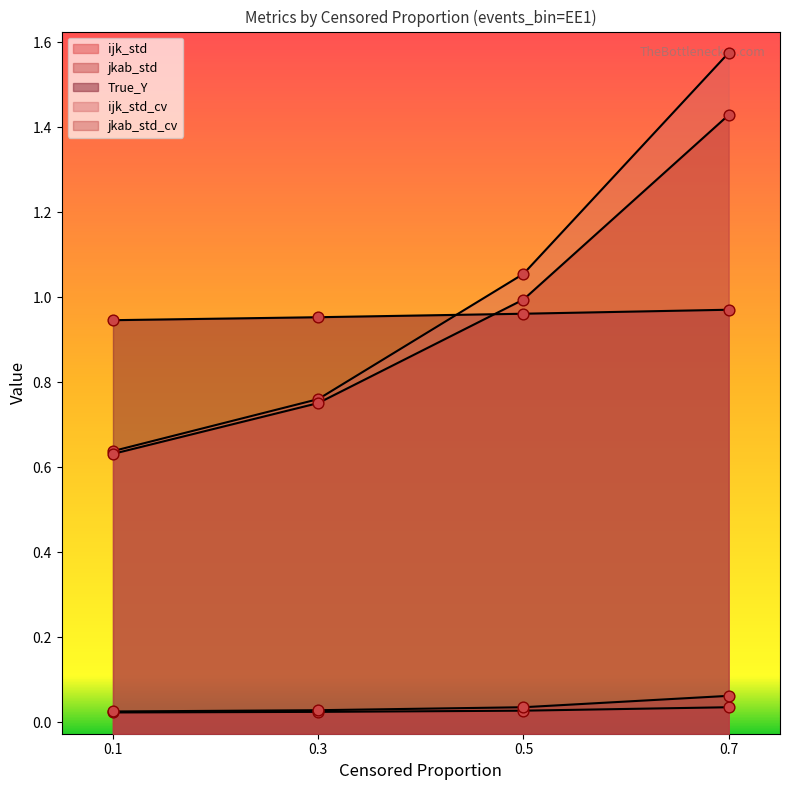

At which category is the sum across all series the highest?

0.7